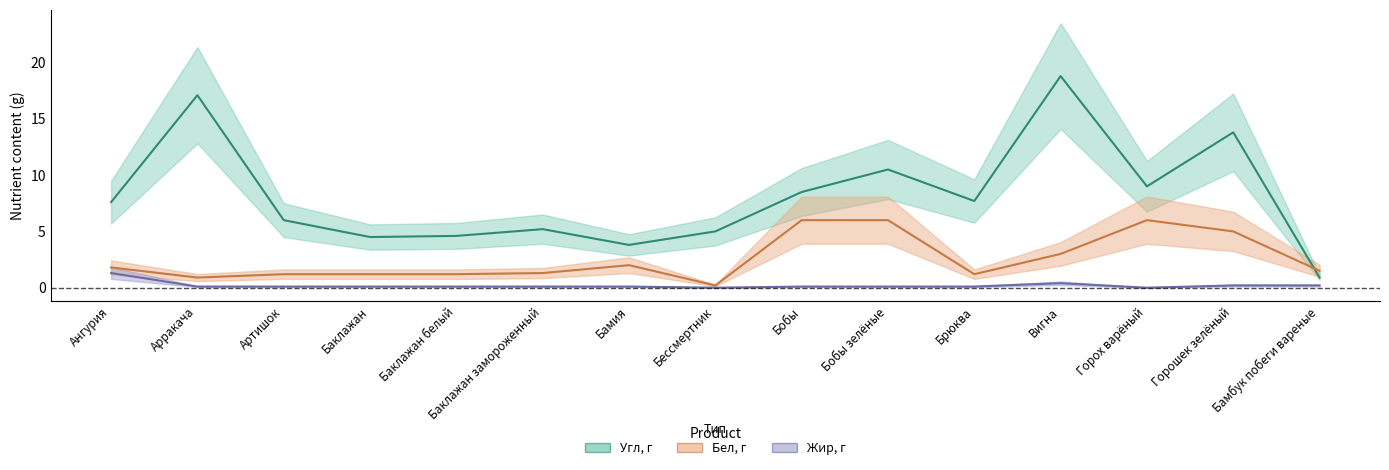

Between Баклажан and Брюква, which is larger?

Брюква